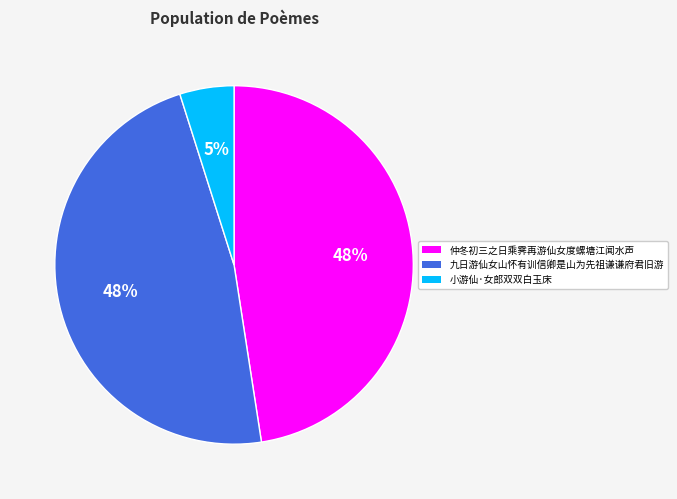

How many segments does this pie chart have?

3